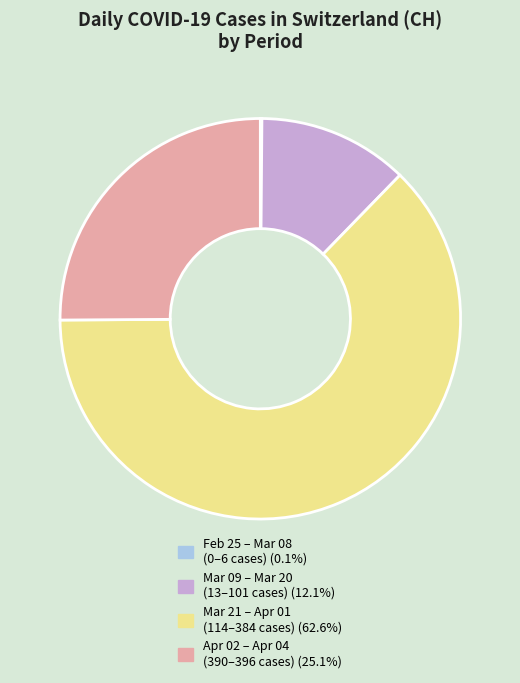

Is there a majority slice in this chart?

Yes